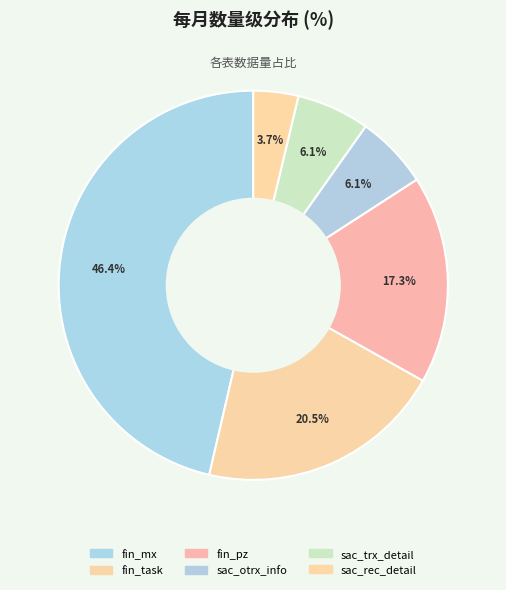

How many slices are in this pie chart?

6